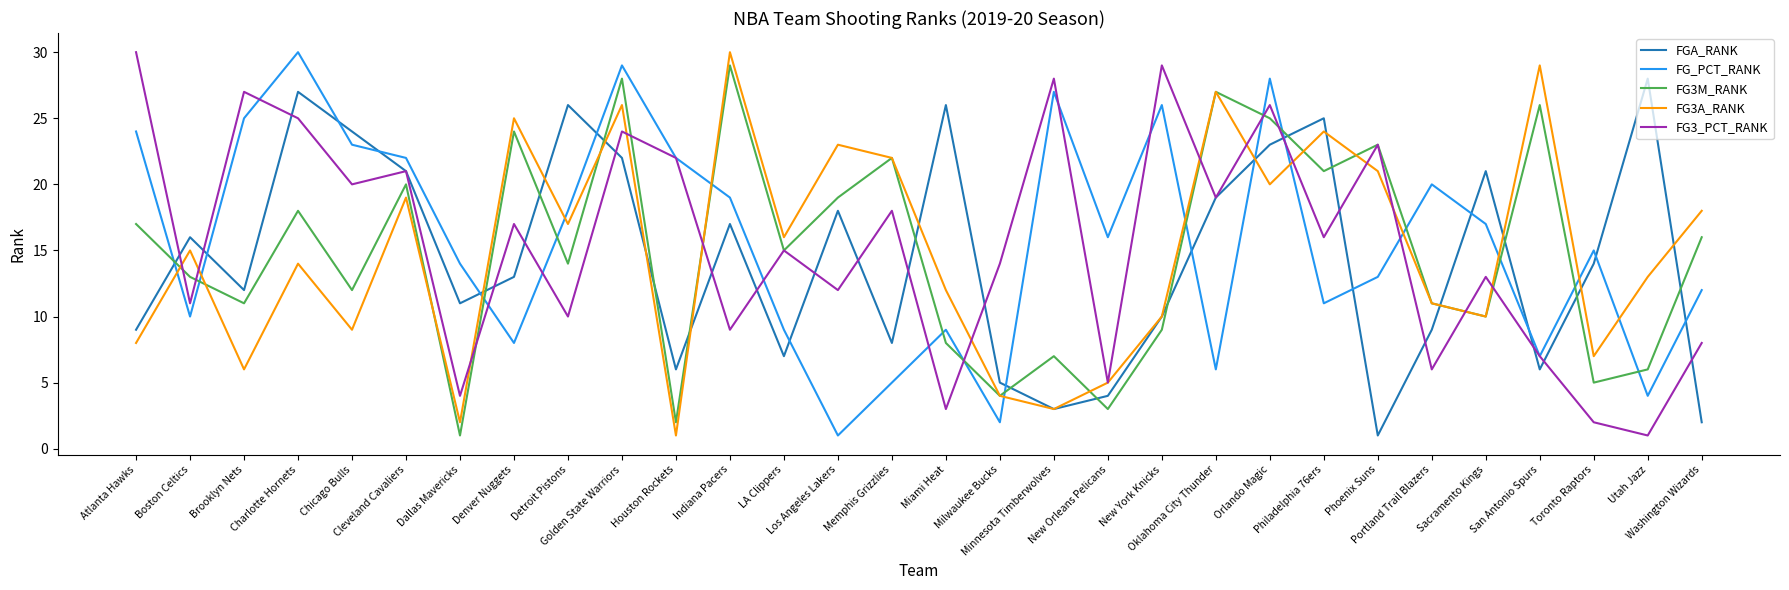

Is this an area chart (filled region under the line)?

No